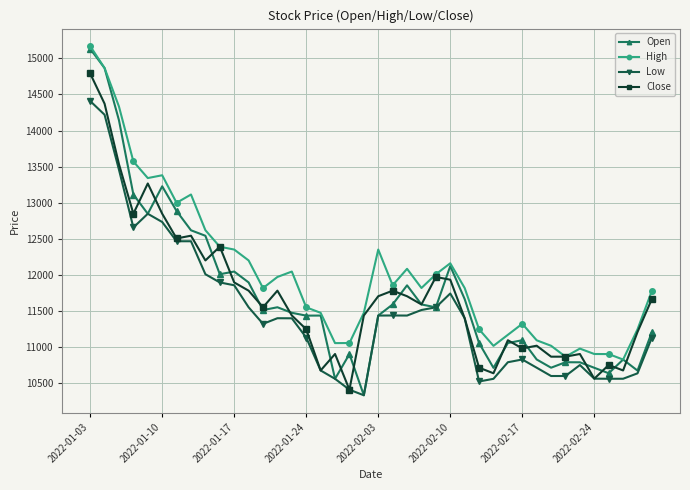

True or false: High and Low cross at least once.

False